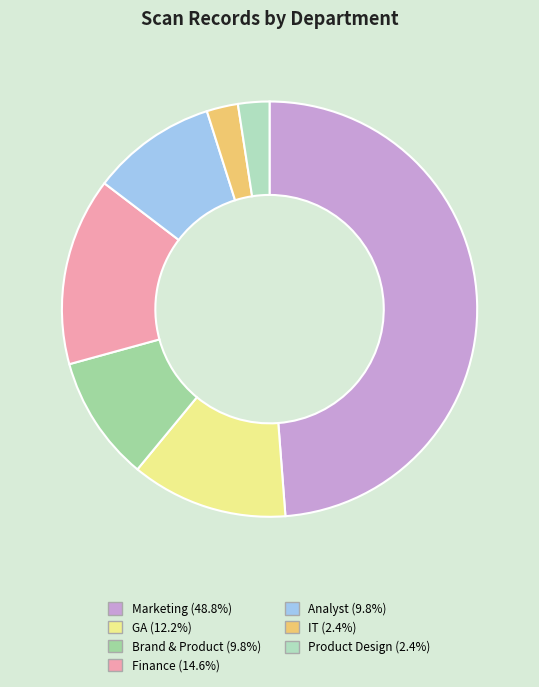

To the nearest percent, what portion does Product Design represent?

2%